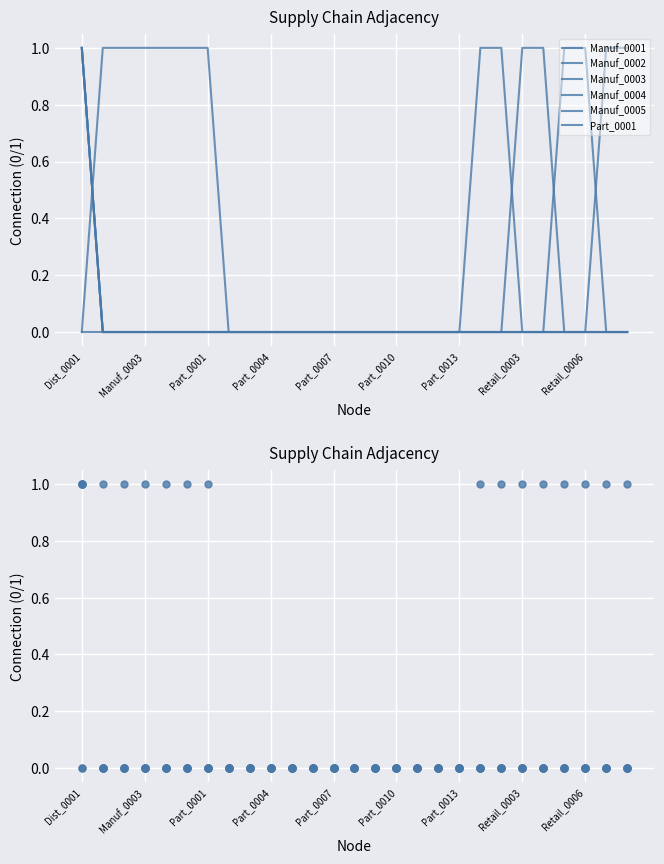

Rank the series by their maximum value, from lowest to highest.

Manuf_0001, Manuf_0002, Manuf_0003, Manuf_0004, Manuf_0005, Part_0001